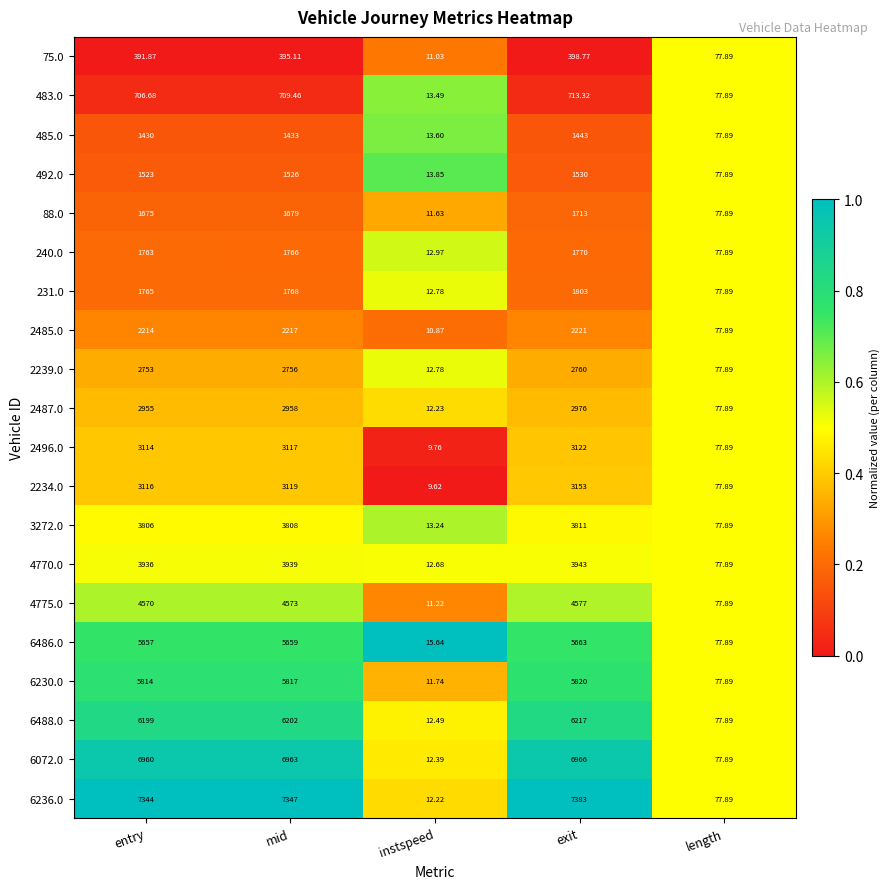

At which category is the sum across all series the highest?

exit